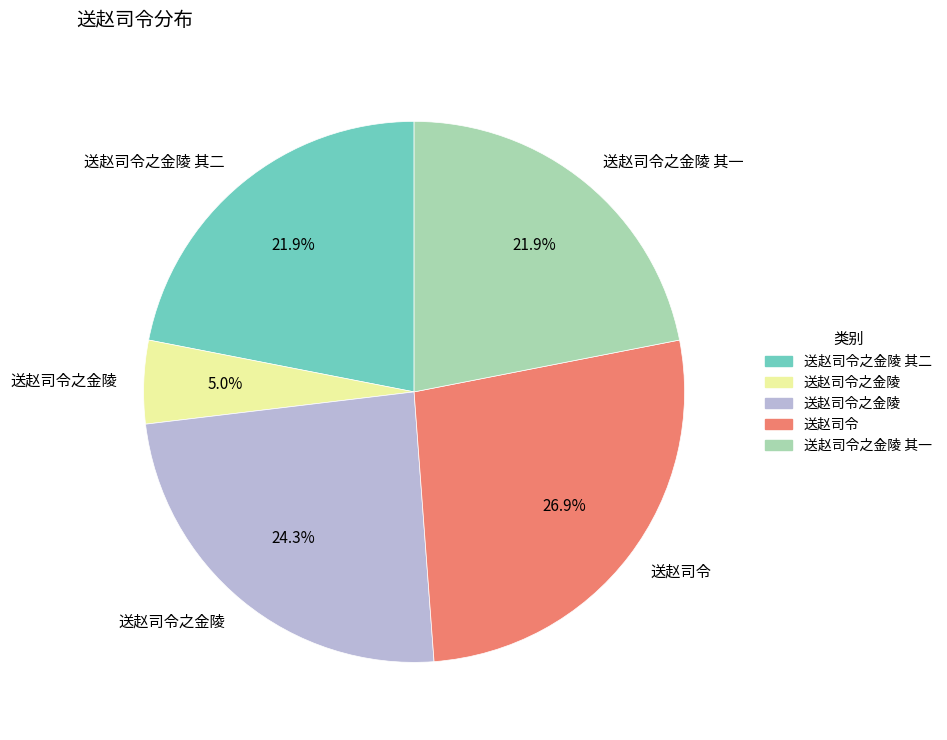

Is there any slice that represents more than half of the pie?

No